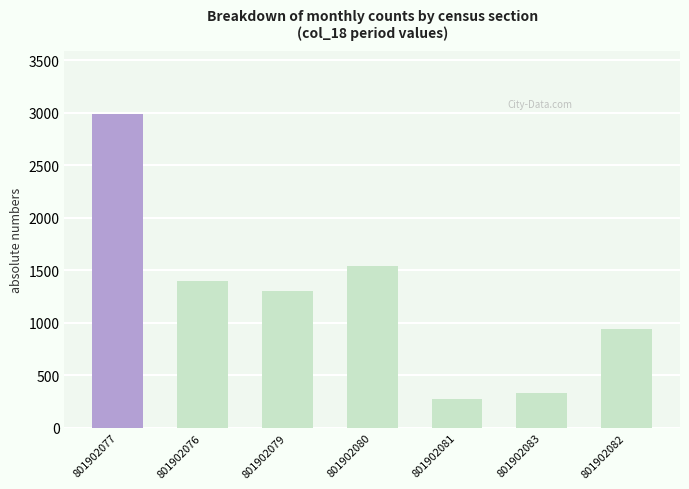

What is the sum of the values at 801902079 and 801902076?

2695